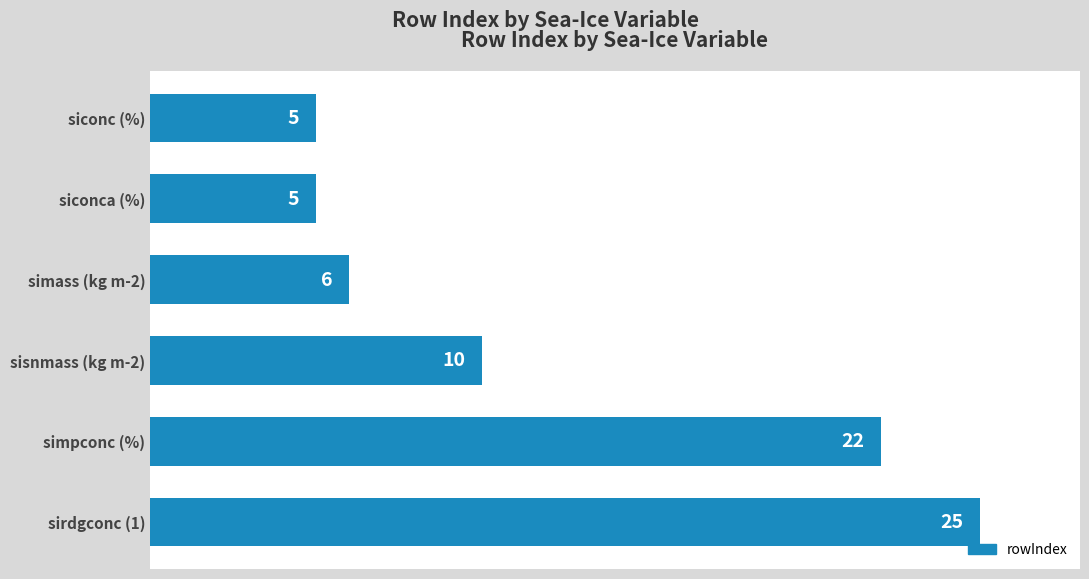

Is it true that the value at siconc (%) is 5?

True